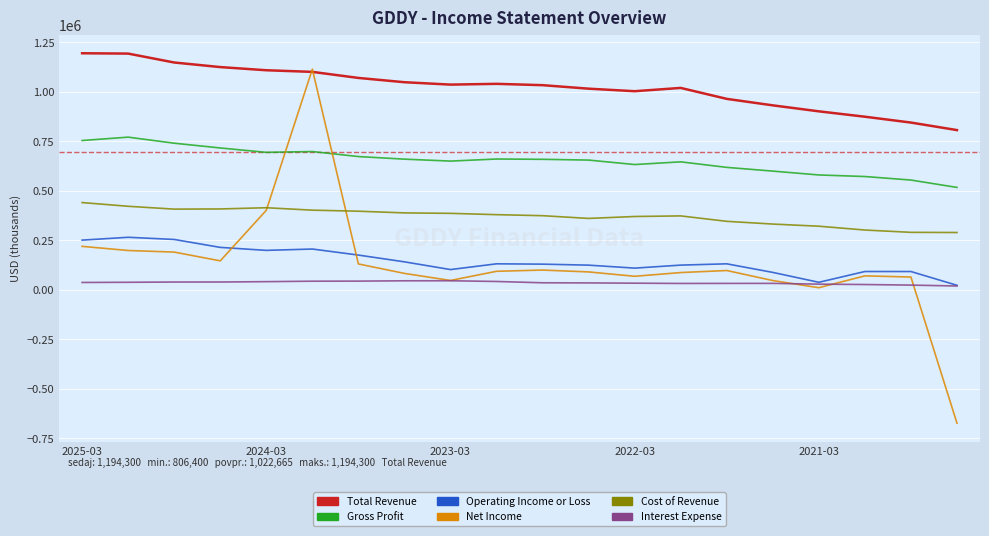

What is the greatest value displayed?

1194300